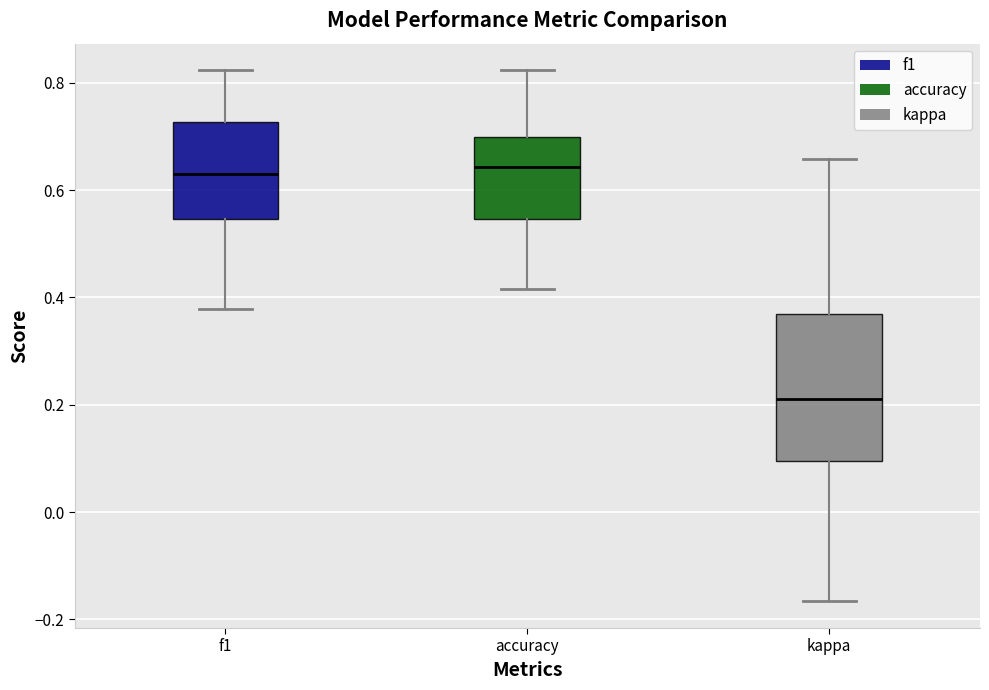

Reading left to right, transcribe this box plot: for each box, give where its median line is, the range the box spans, and where its two whiskers end, as read against the y-axis. The values are not printed on the chart, so give them approximately, as read against the axis.

f1: median 0.64, box 0.54 to 0.72, whiskers 0.38 to 0.82
accuracy: median 0.64, box 0.54 to 0.70, whiskers 0.42 to 0.82
kappa: median 0.22, box 0.10 to 0.36, whiskers -0.16 to 0.66